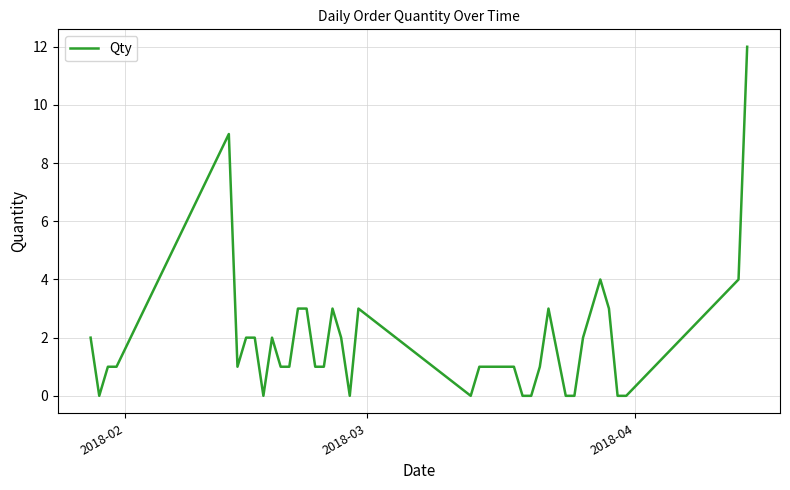

Reading left to right, list all the values displayed in this chart.

2	0	1	1	9	1	2	2	0	2	1	1	3	3	1	1	3	2	0	3	0	1	1	1	1	1	0	0	1	3	0	0	2	3	4	3	0	0	4	12